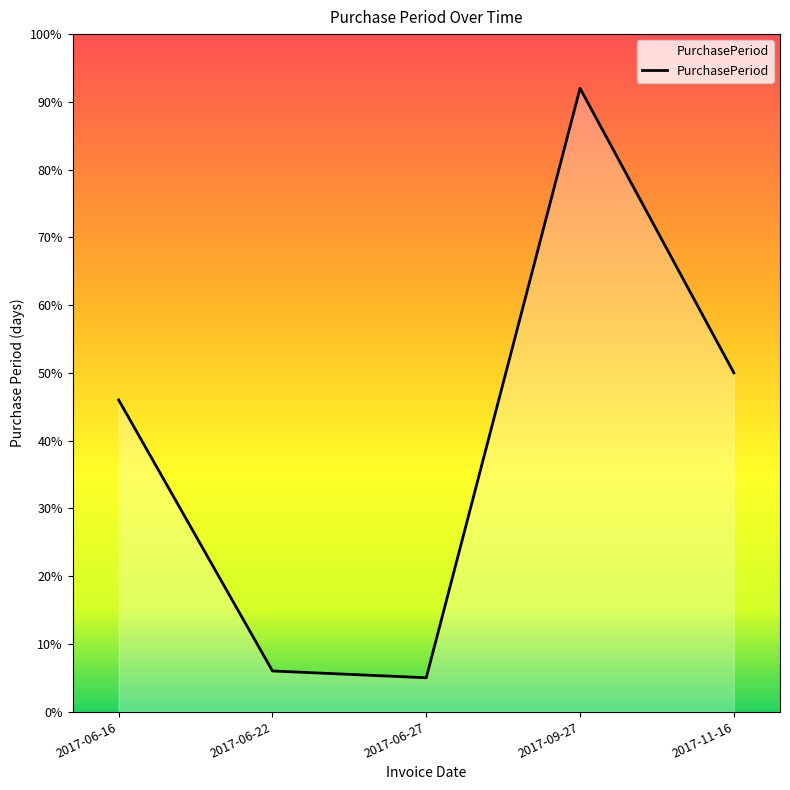

What is the difference between the maximum and minimum values?

87